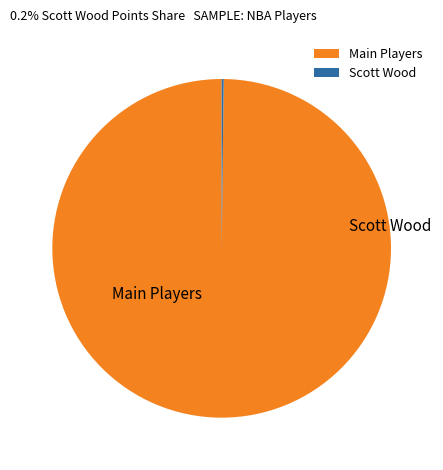

Is there any slice that represents more than half of the pie?

Yes